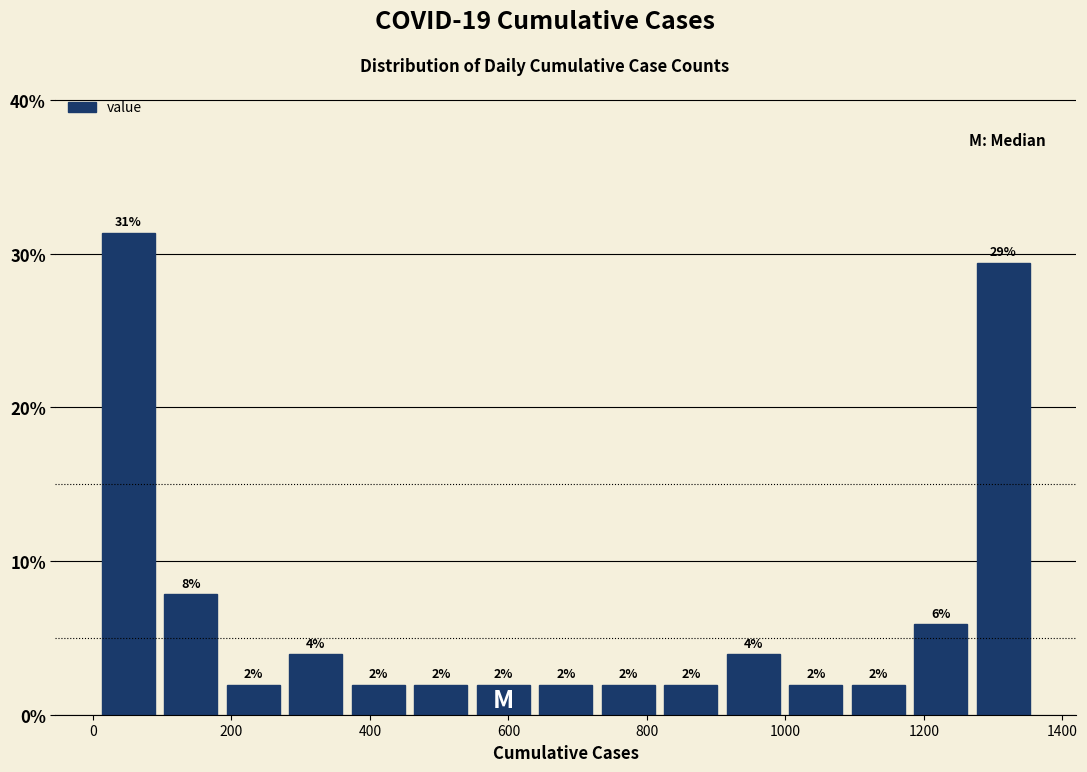

Which range on the x-axis has the tallest bar?

0 to 100